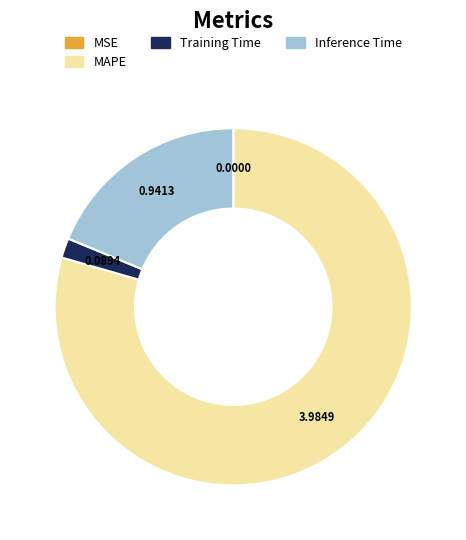

Approximately how many times larger is the value at MAPE compared to Inference Time?

4.2